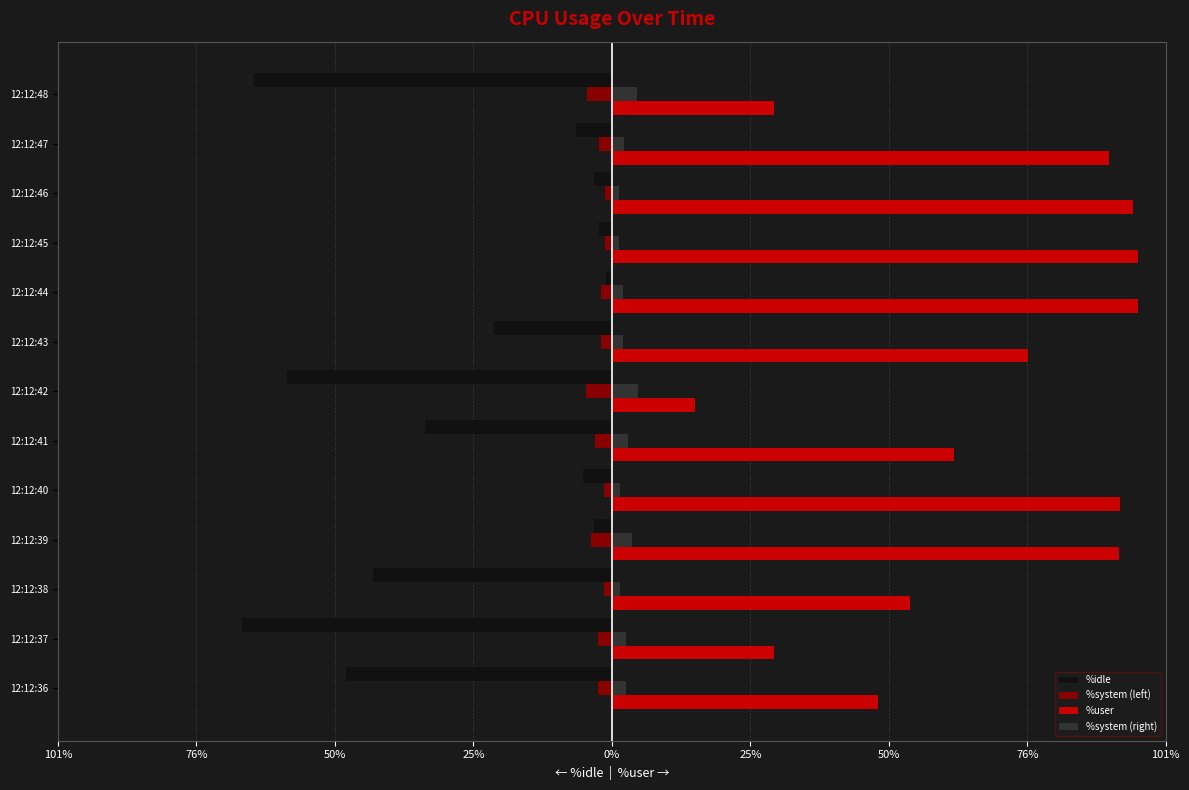

Which series has the largest total across all categories?

%user